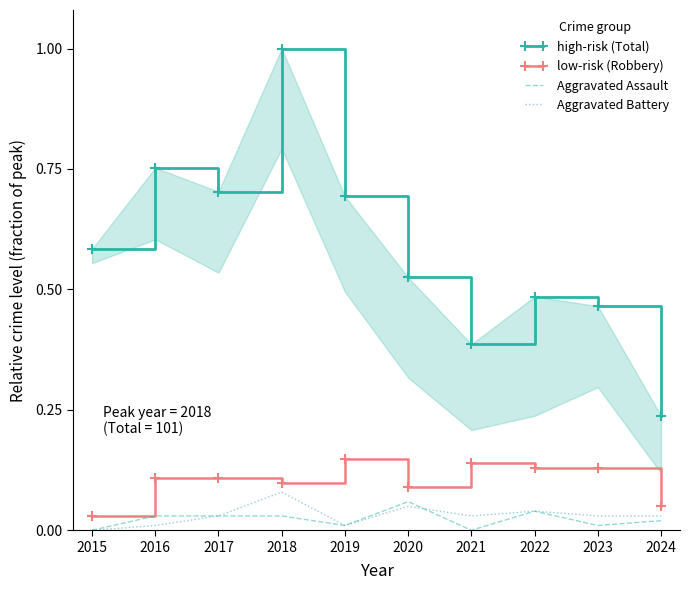

What is the value of the Aggravated Assault point at the 6th from the left?

0.1